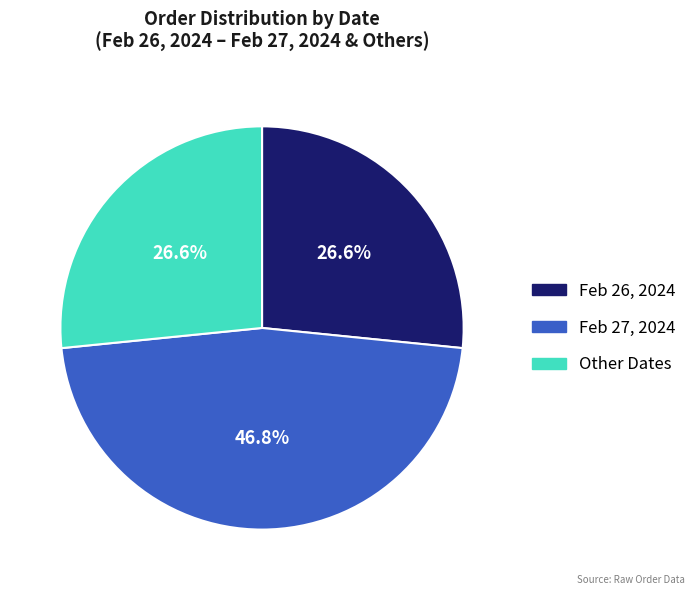

What percentage is the Feb 26, 2024 slice, to the nearest percent?

27%